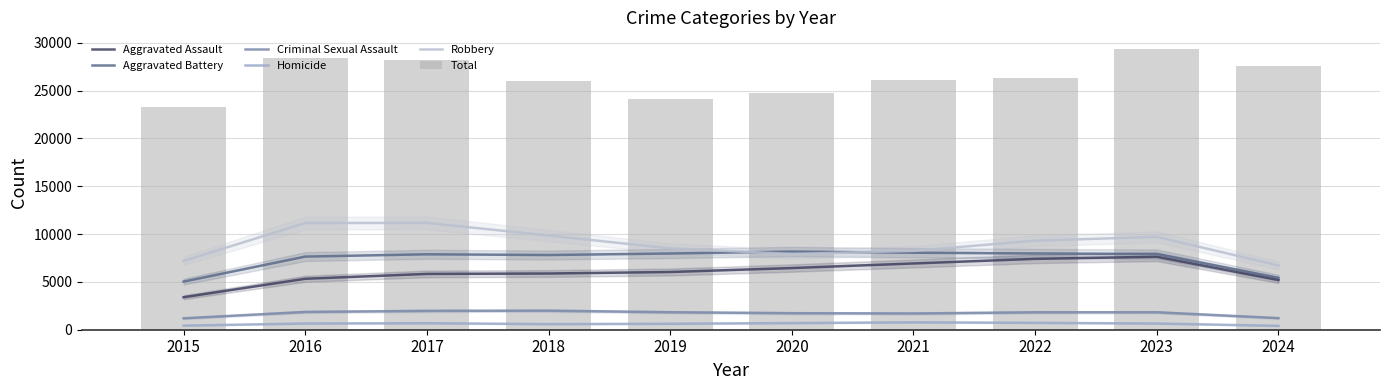

Is the value of Total at 2022 greater than the value of Aggravated Battery at 2022?

Yes